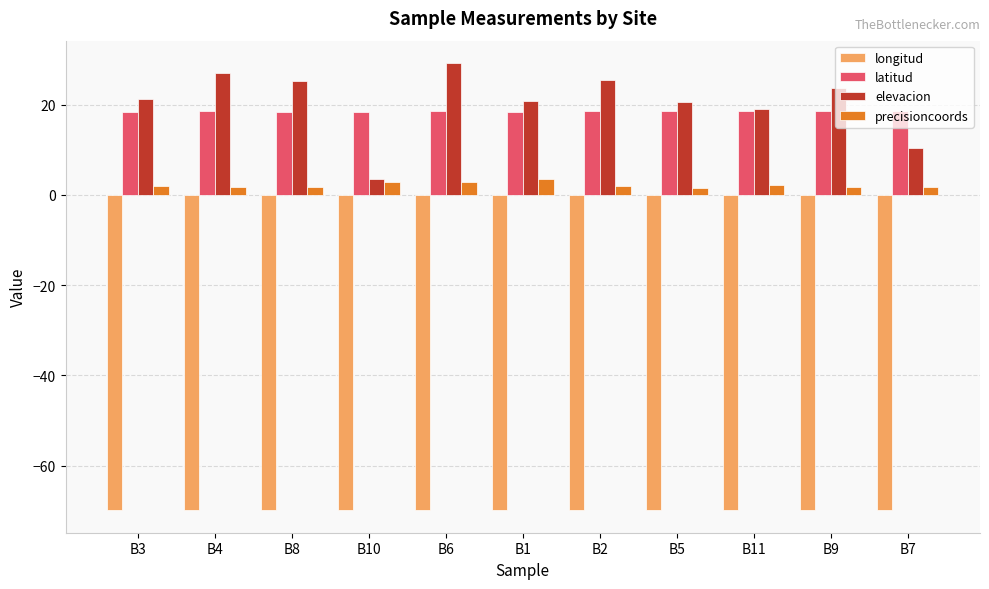

What is the maximum value shown in the chart?

29.2